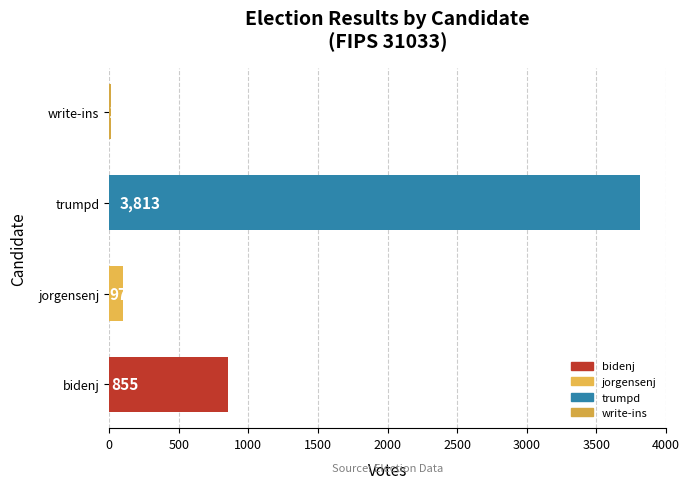

What is the change in value from bidenj to write-ins?

-844